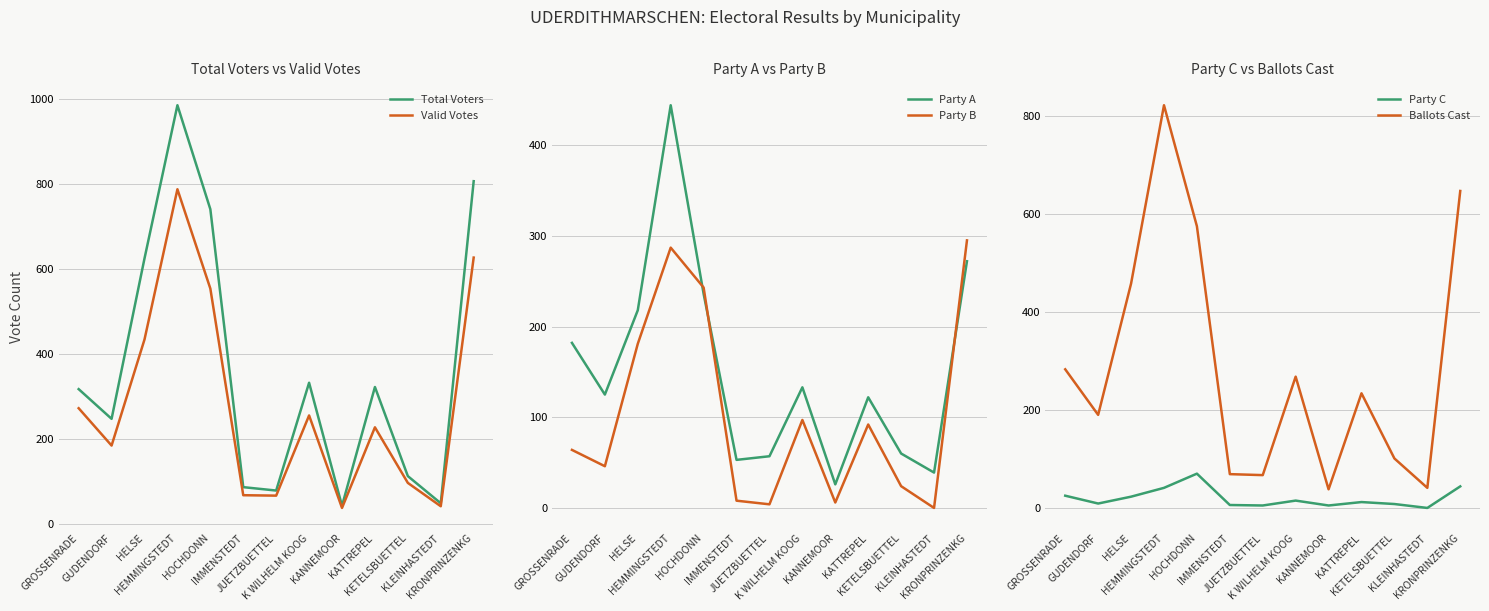

What is the label of the 10th point from the left?

KATTREPEL